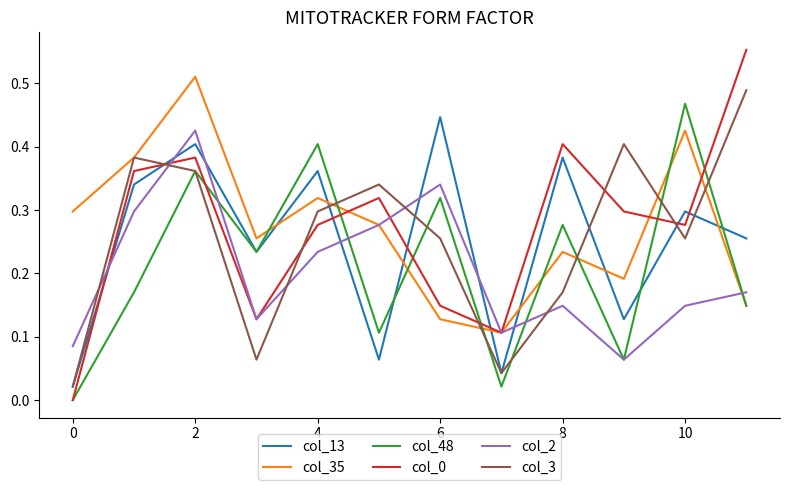

What is the sum of all col_35 values?

3.3